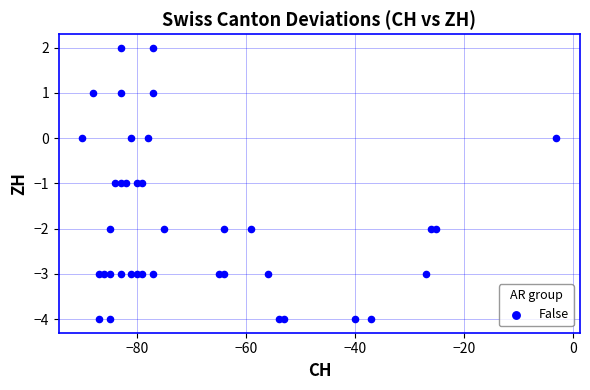

What is the range of X values (max minus min)?

87